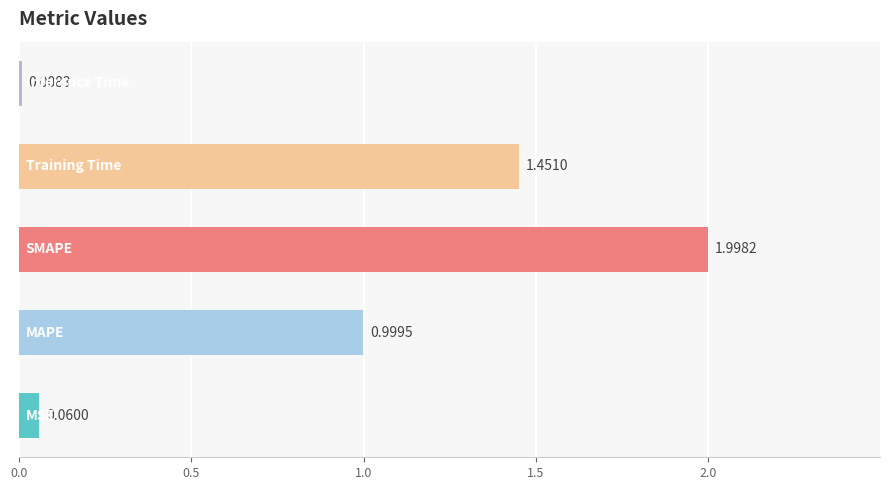

What is the average value?

0.9